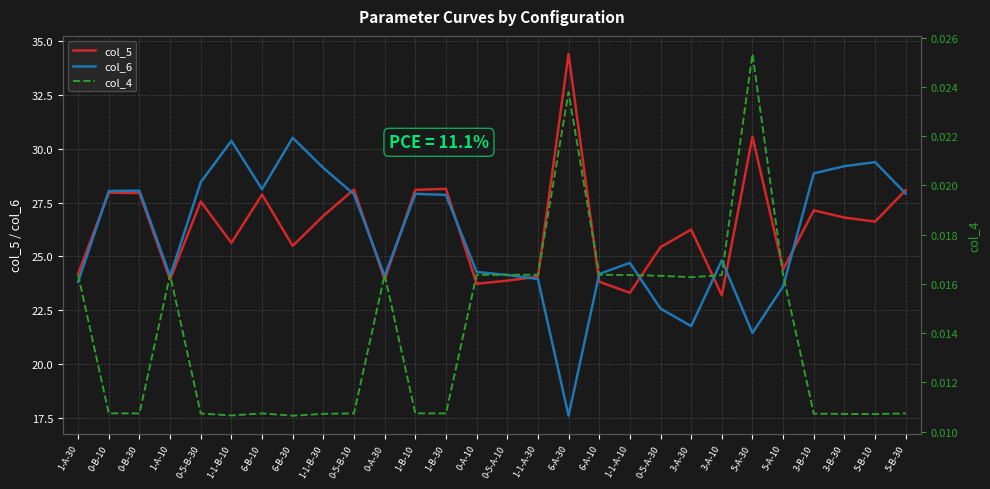

At which category does the chart reach its peak across all series?

6-A-30